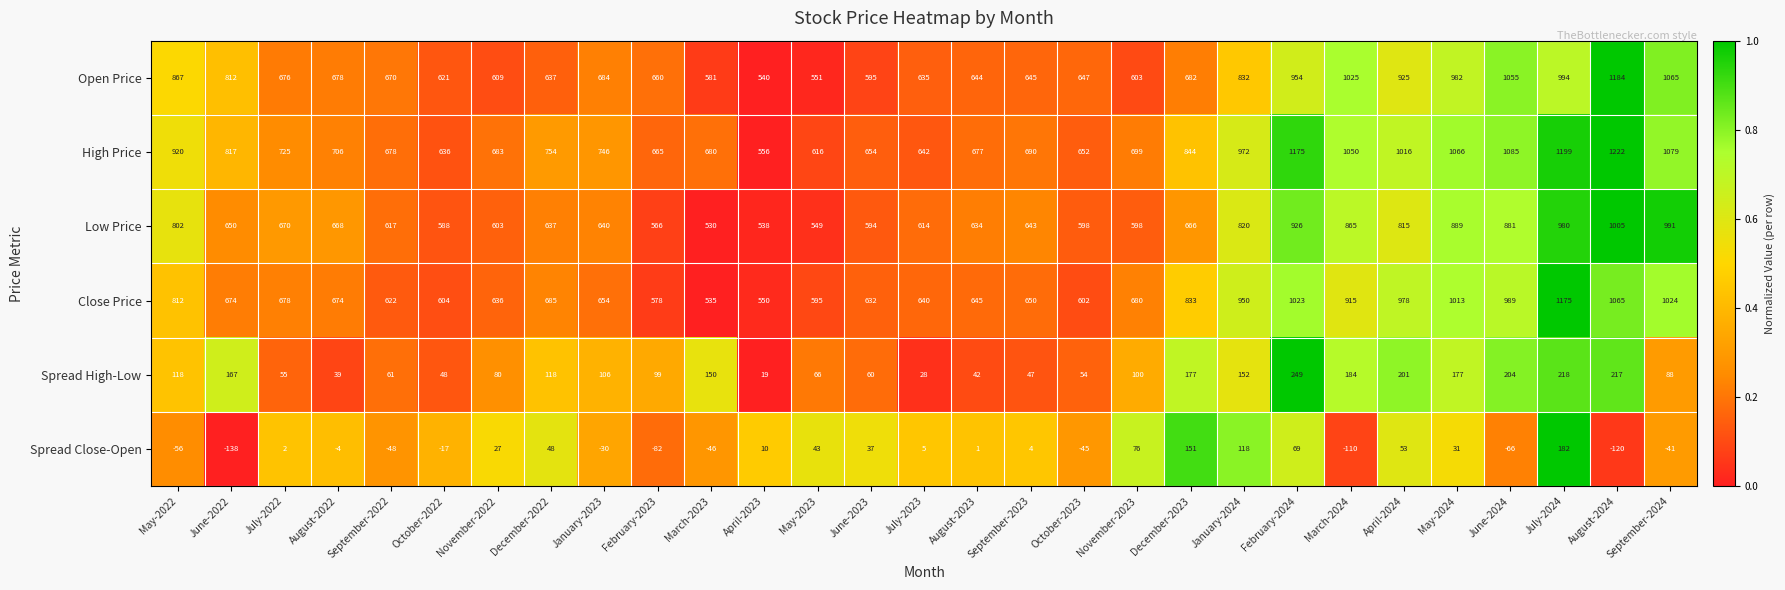

Which series changed the most between August-2022 and November-2022?

Open Price